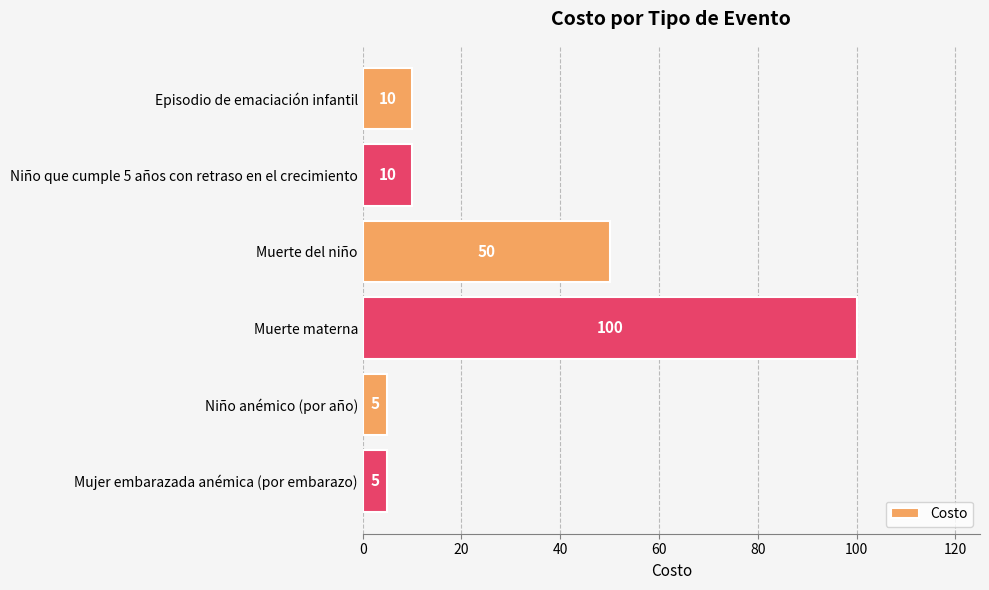

What is the smallest value displayed?

5